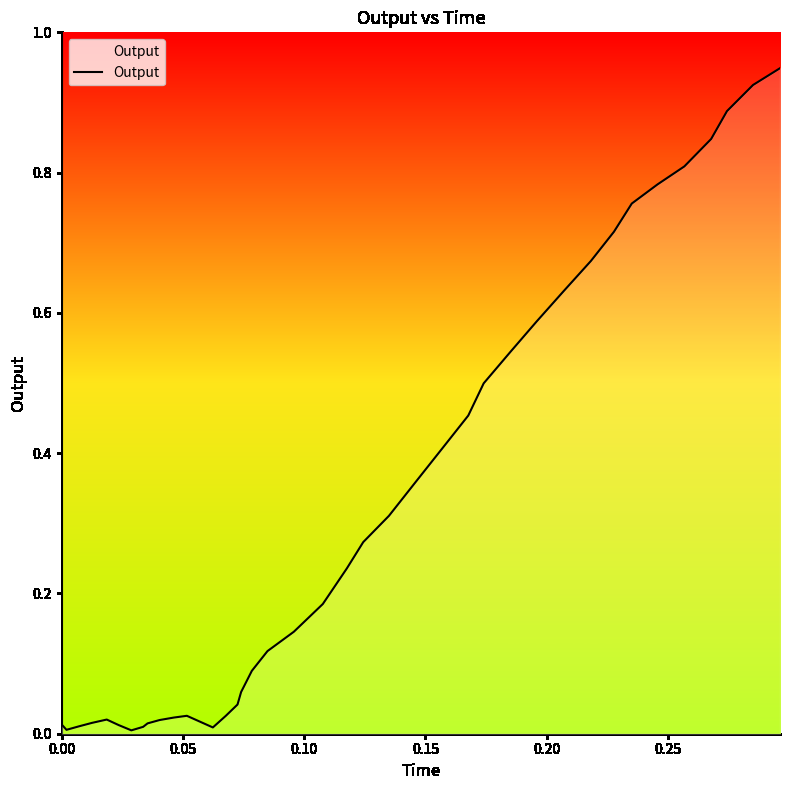

Is this an area chart (filled region under the line)?

Yes